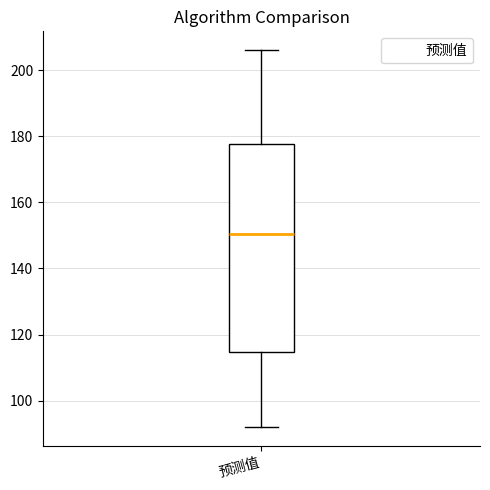

Transcribe this box plot: give where the median line is, the range the box spans, and where the two whiskers end, as read against the y-axis. The values are not printed on the chart, so give them approximately, as read against the axis.

median 150, box 114 to 178, whiskers 92 to 206